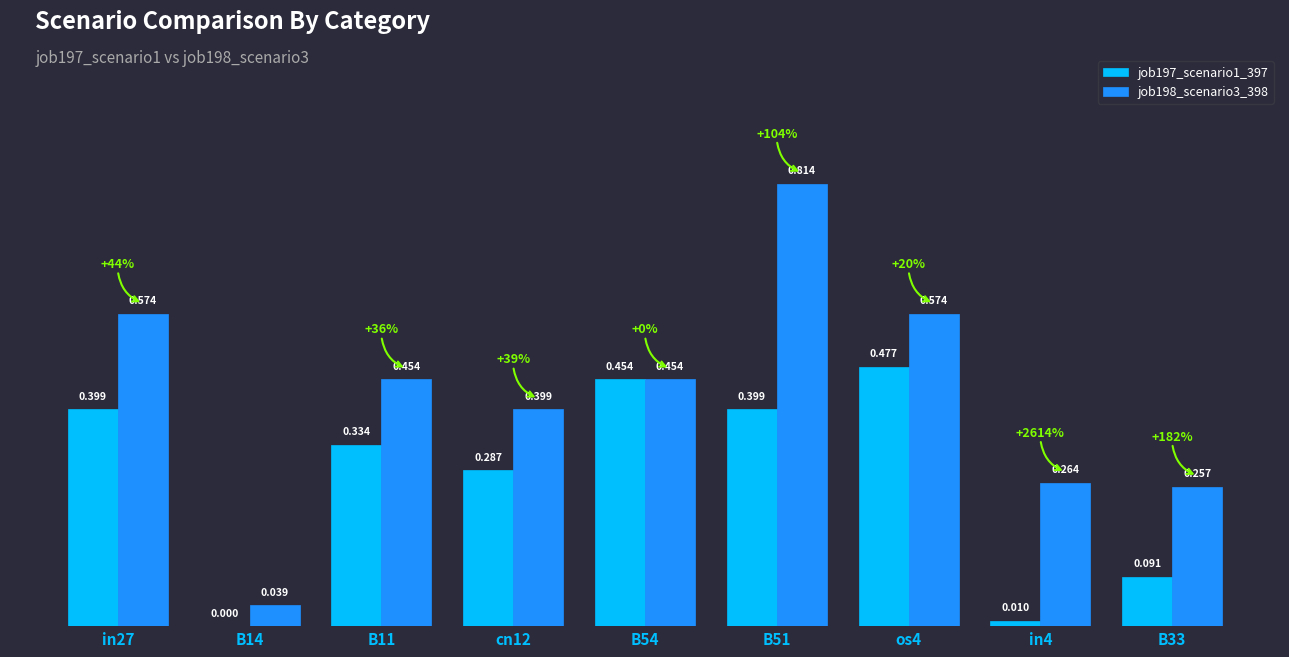

Is the value of job198_scenario3_398 at B51 greater than the value of job197_scenario1_397 at B11?

Yes